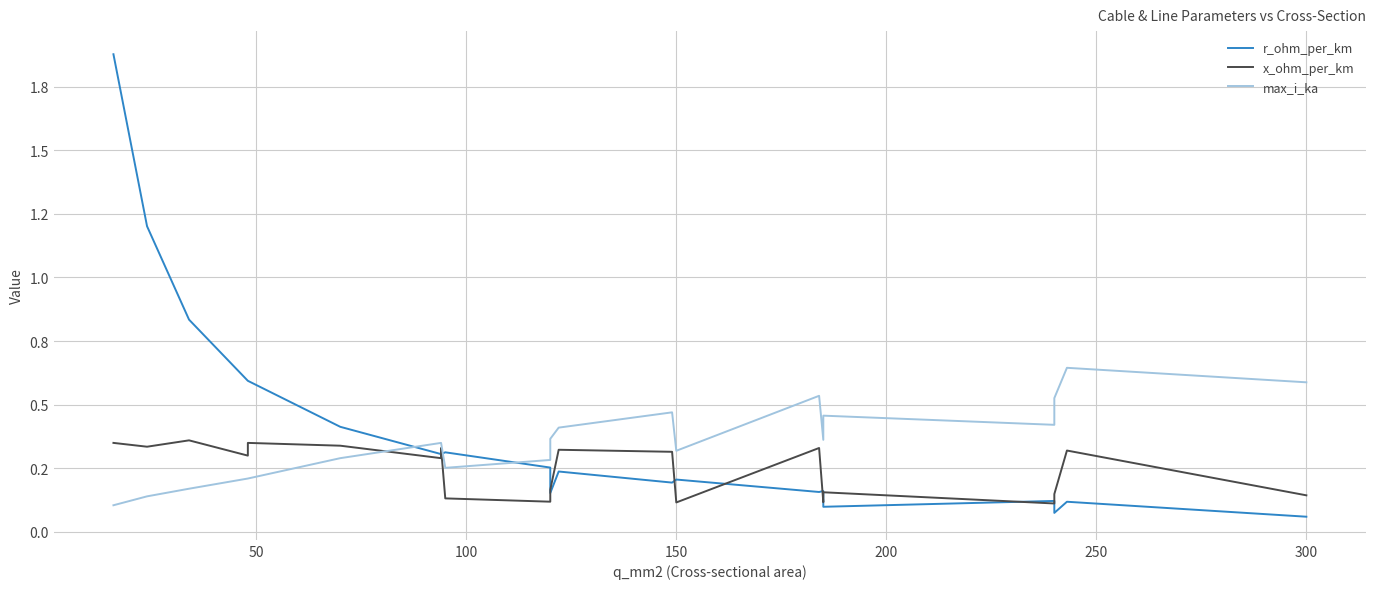

Read the x_ohm_per_km value at 0.

0.3